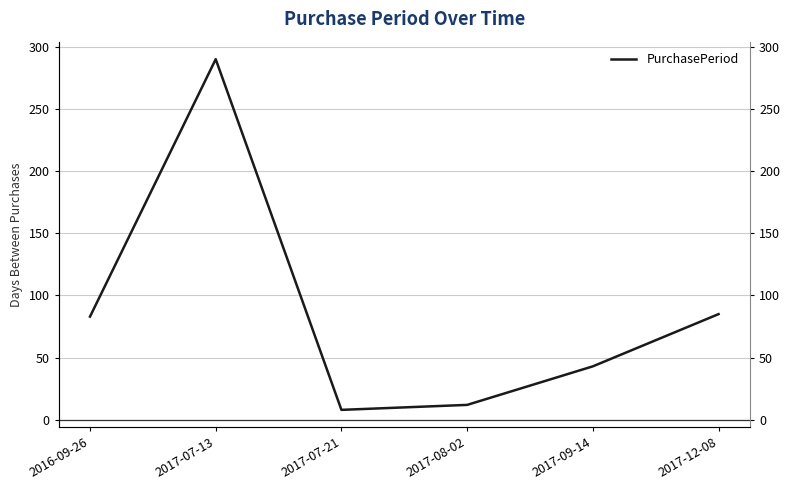

Does the chart display data point markers on the line(s)?

No